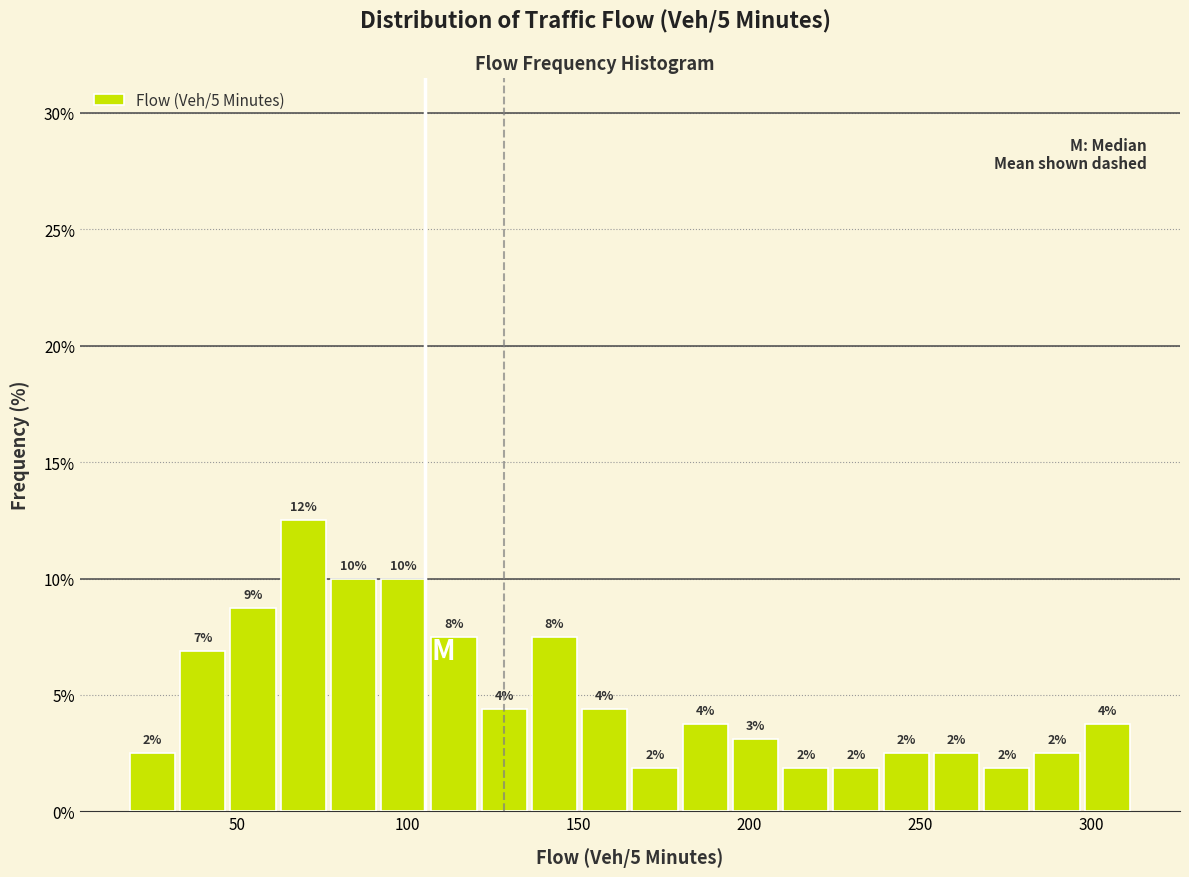

Read against the x-axis, roughly where is the centre of the tallest bar?

70